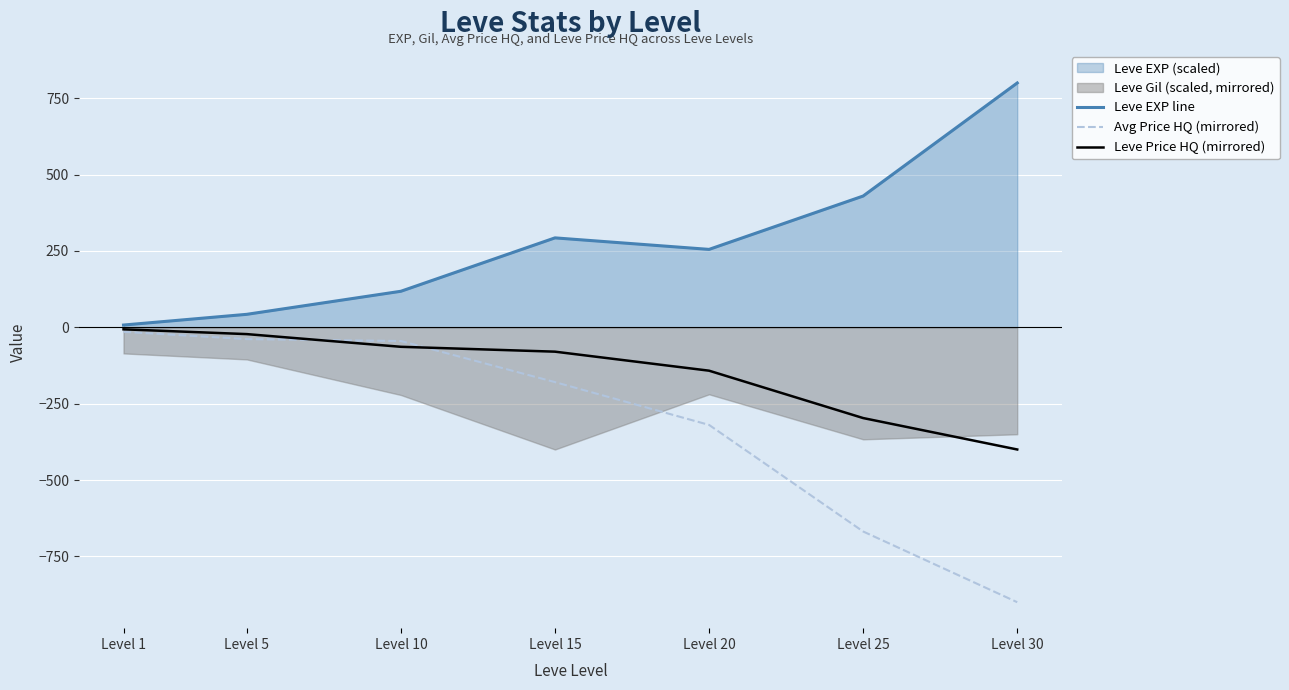

At how many categories does at least one series exceed 615?

1